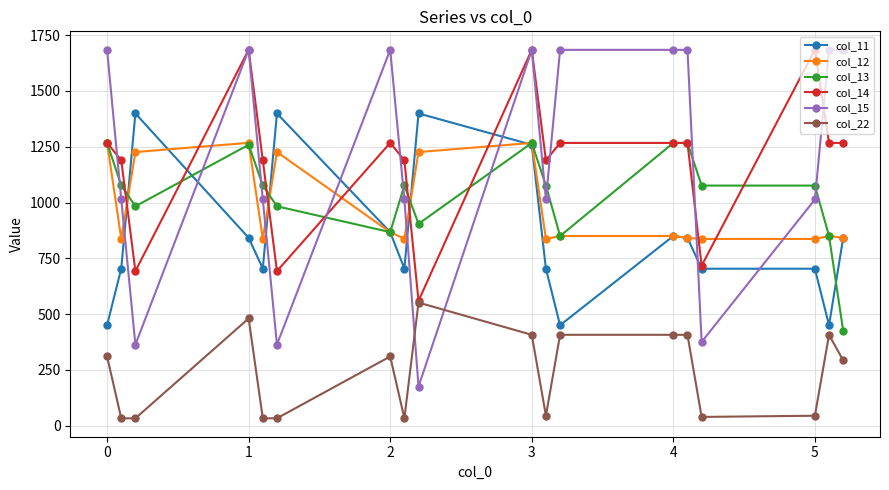

True or false: col_22 has more than 1 points higher than both neighbors.

True